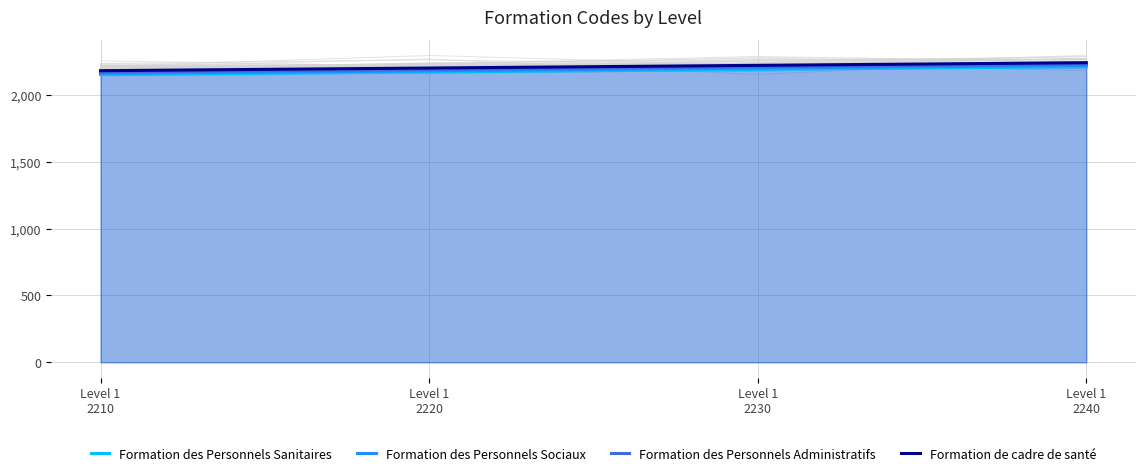

What is the average value of the Formation de cadre de santé series?

2210